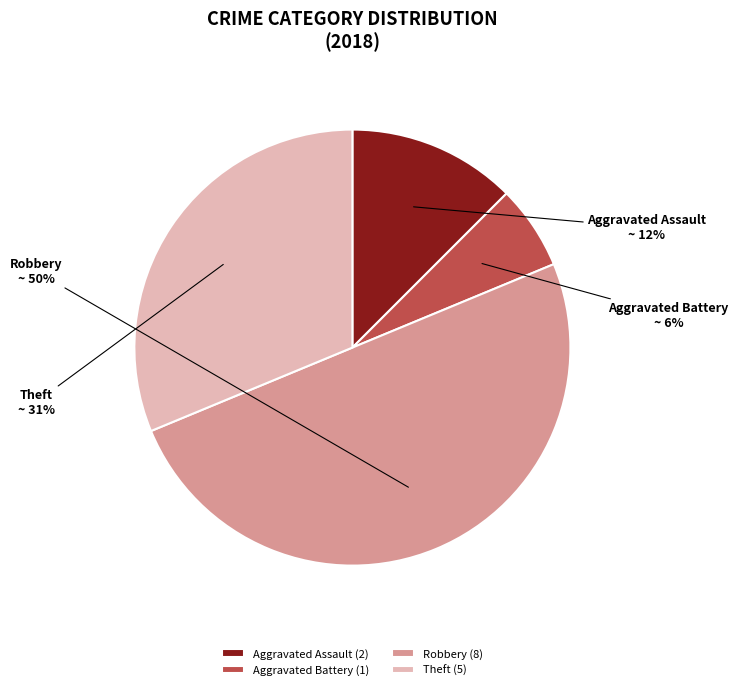

Is the sum of Robbery and Aggravated Battery greater than half?

Yes